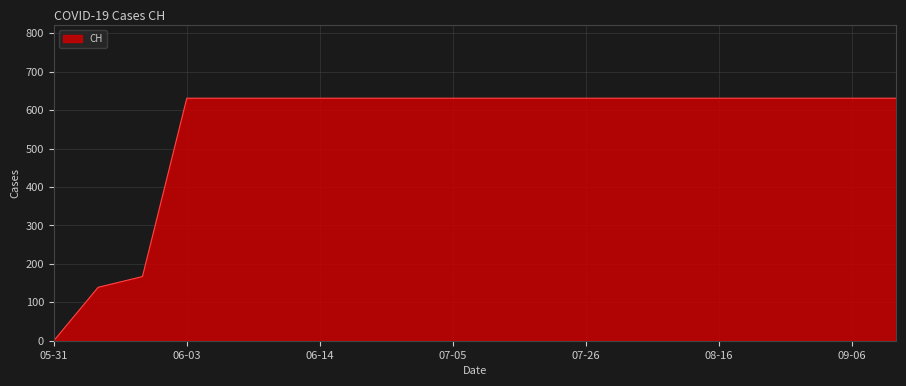

What is the difference between the maximum and minimum values?

631